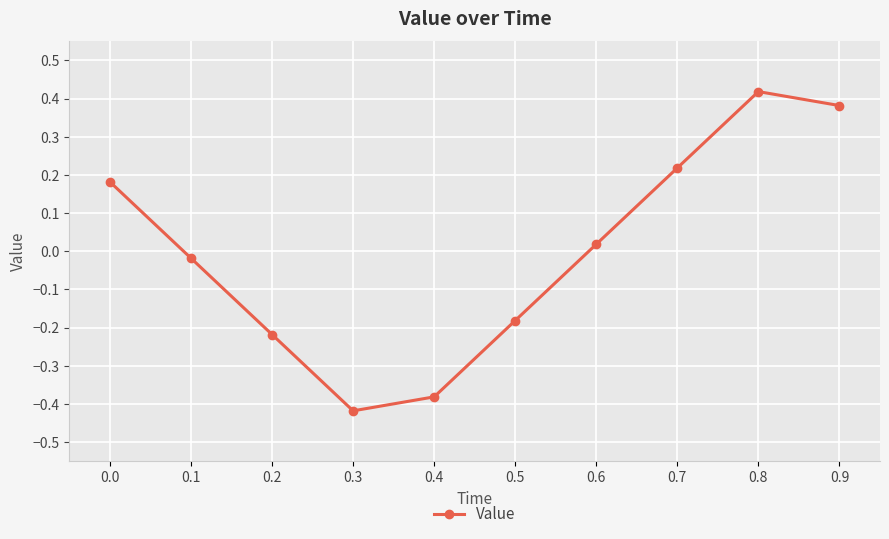

The chart shows a value of -0.3 at 0.2. True or false?

False